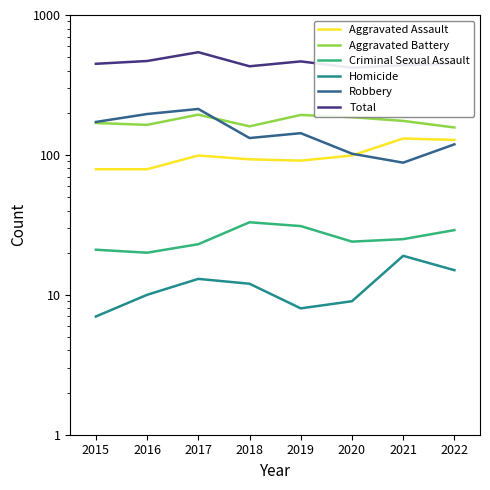

What are all the series names shown in the legend?

Aggravated Assault, Aggravated Battery, Criminal Sexual Assault, Homicide, Robbery, Total